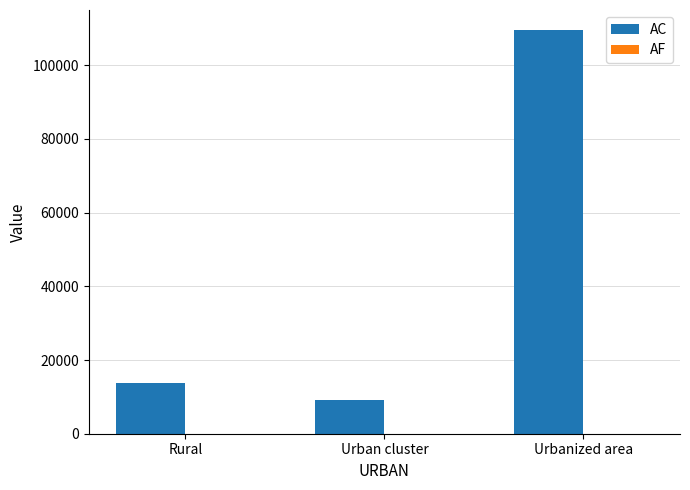

Is it true that AC equals 9284.5 at Urban cluster?

True